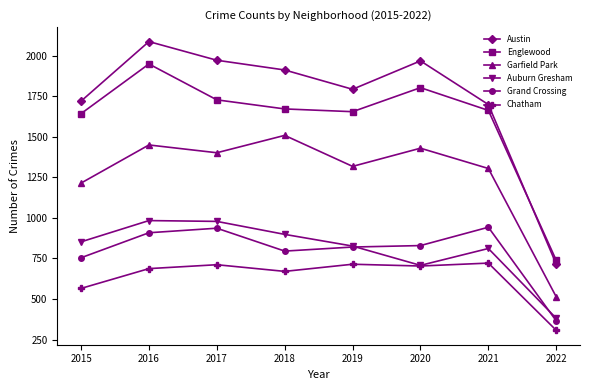

True or false: Englewood and Grand Crossing cross at least once.

False